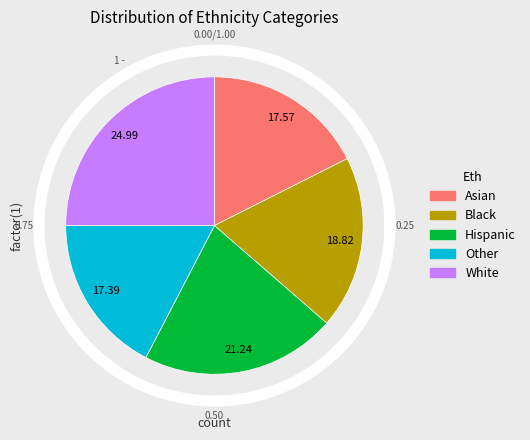

To the nearest percent, what percentage of the pie is 143.0?

21%